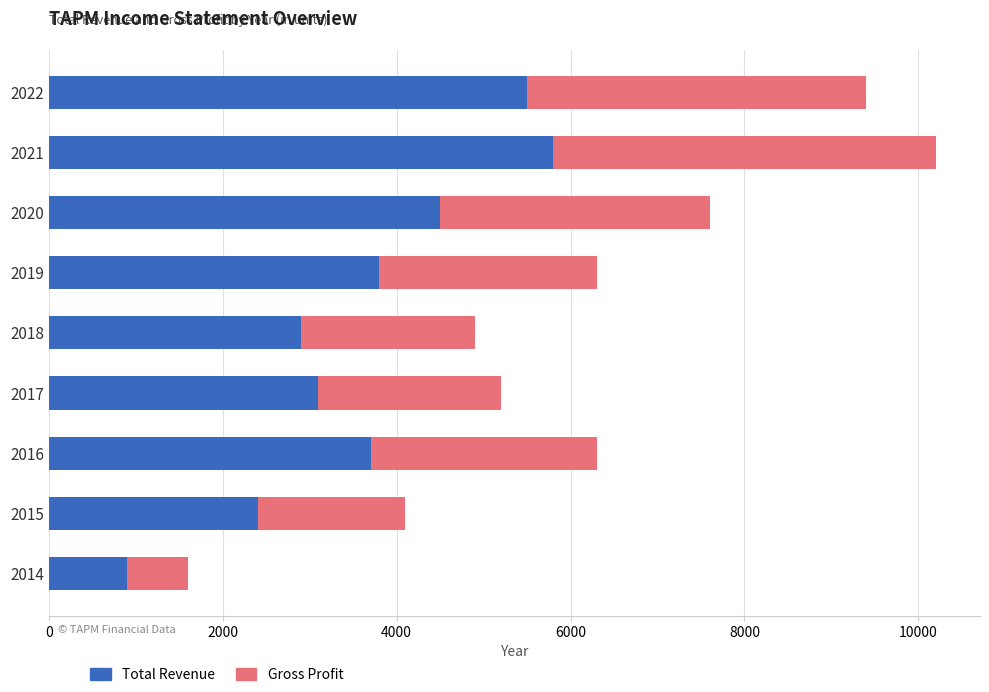

How many series are shown in this chart?

2